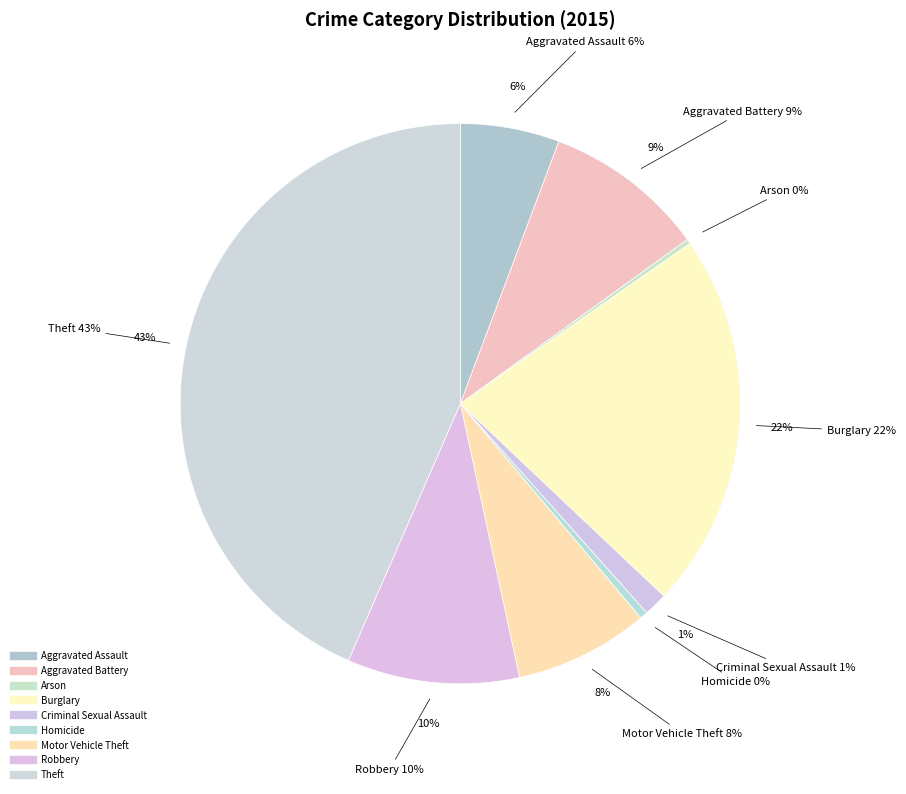

What is the change in value from Criminal Sexual Assault to Homicide?

-31